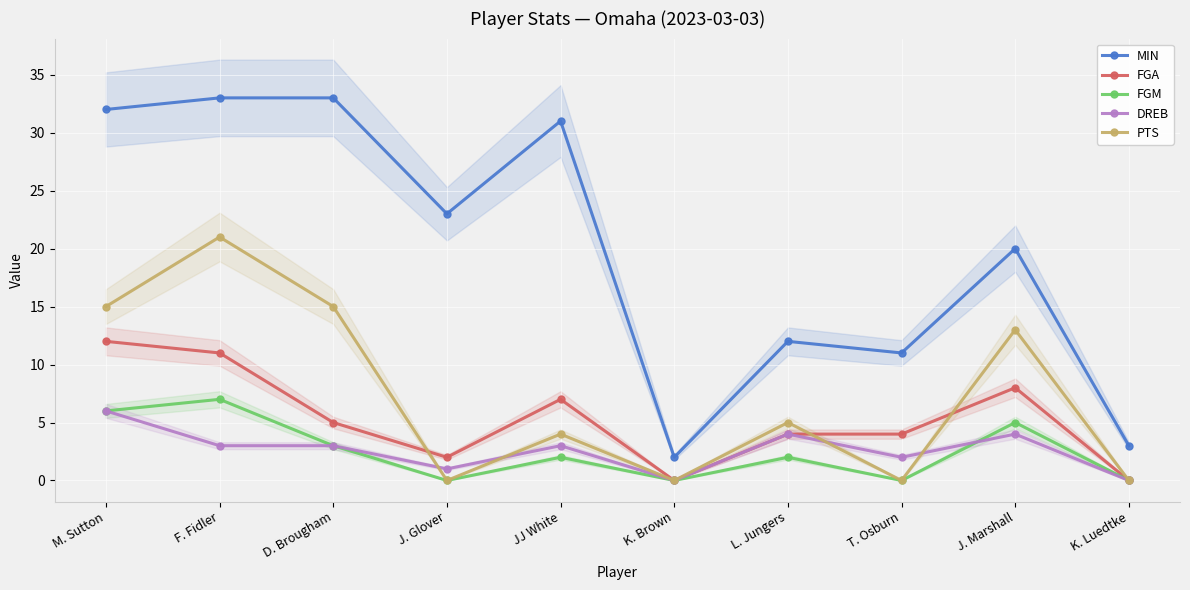

Is the value of MIN at K. Luedtke greater than the value of FGA at K. Brown?

Yes